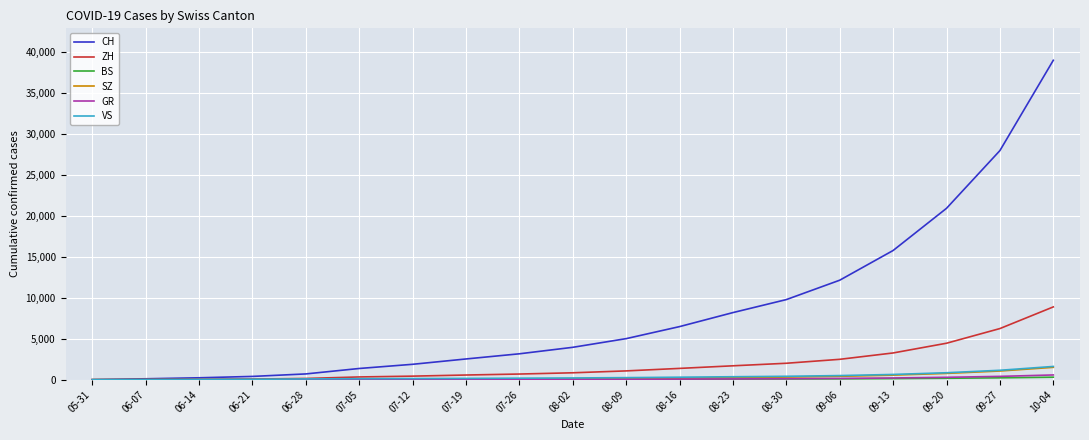

The value of VS at 05-31 is 0. True or false?

True